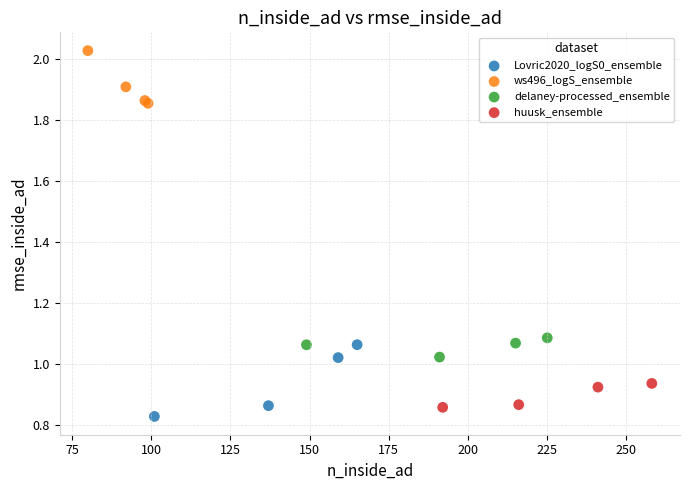

What are all the series names shown in the legend?

Lovric2020_logS0_ensemble, ws496_logS_ensemble, delaney-processed_ensemble, huusk_ensemble